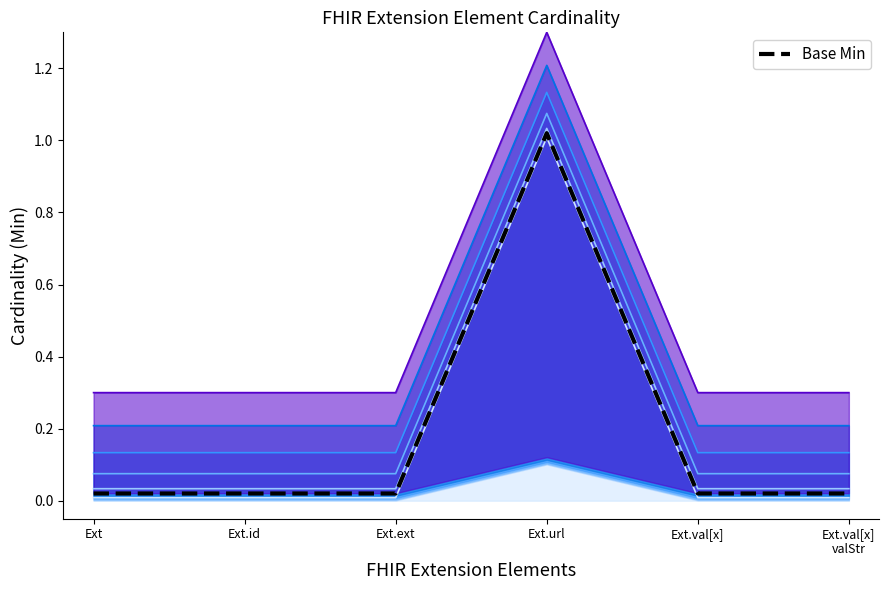

True or false: there are more than 2 points higher than both neighbors.

False